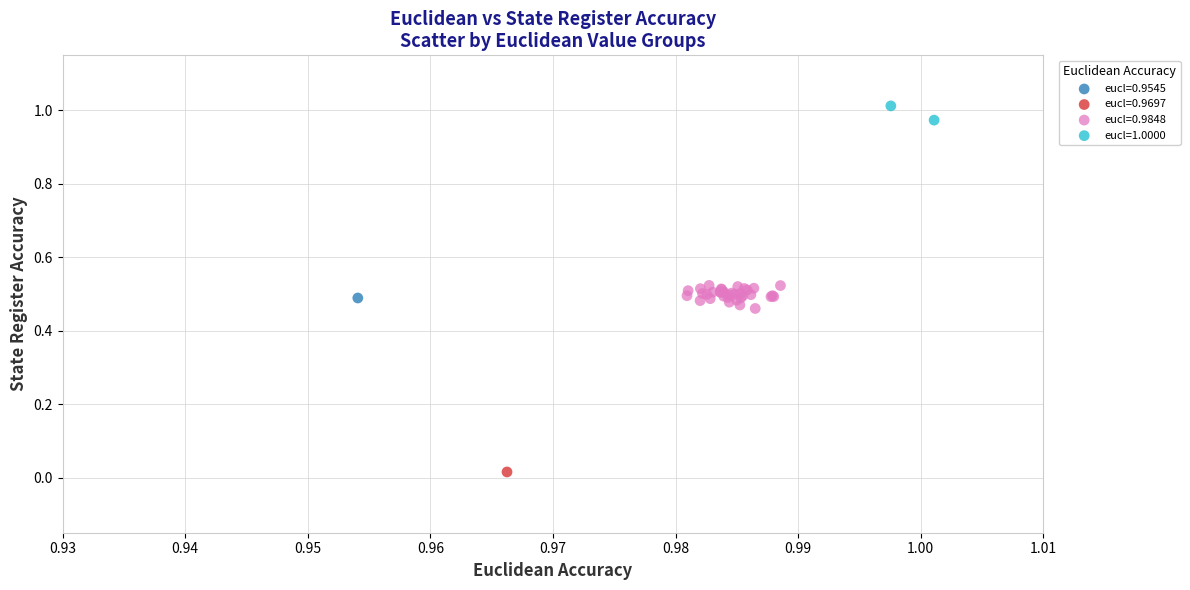

What are all the series names shown in the legend?

eucl=0.9545, eucl=0.9697, eucl=0.9848, eucl=1.0000